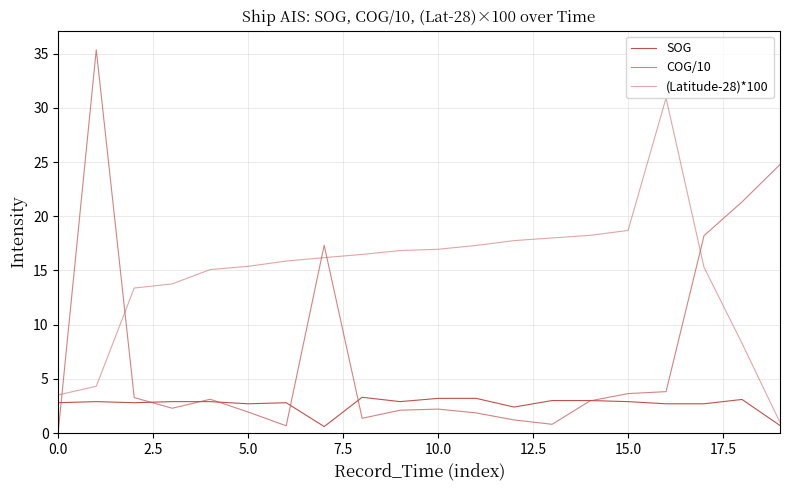

Count the number of categories in the chart.

20